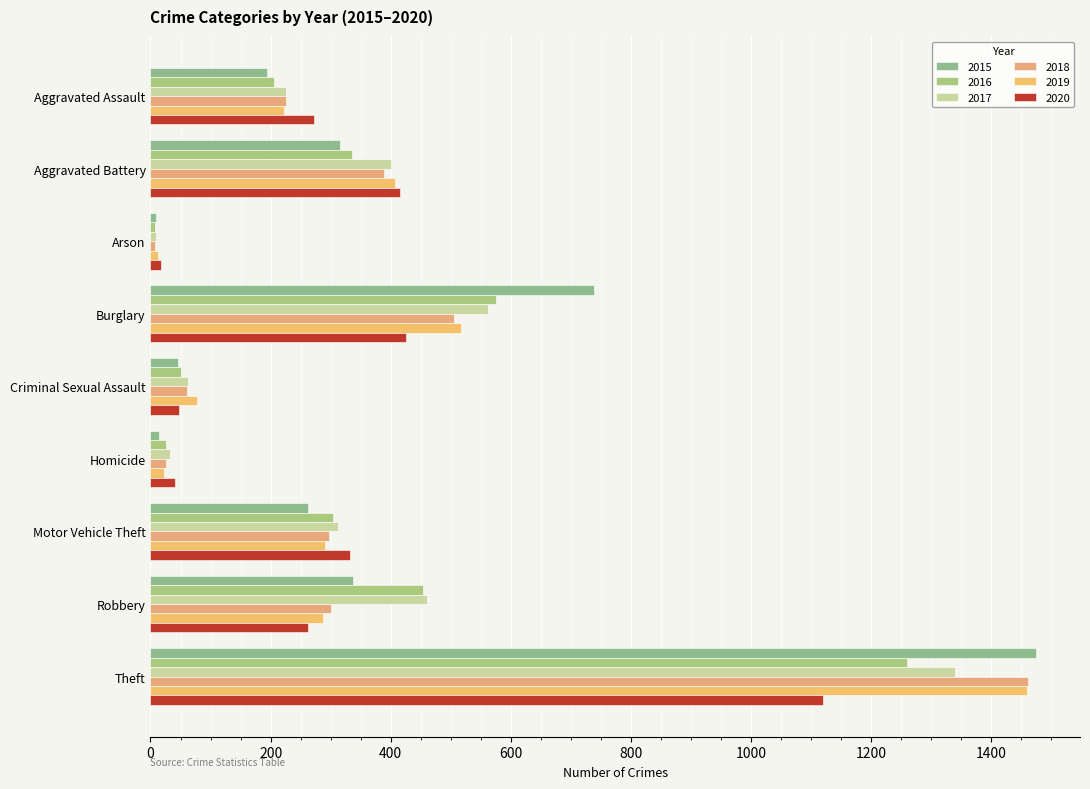

Count the number of categories in the chart.

9